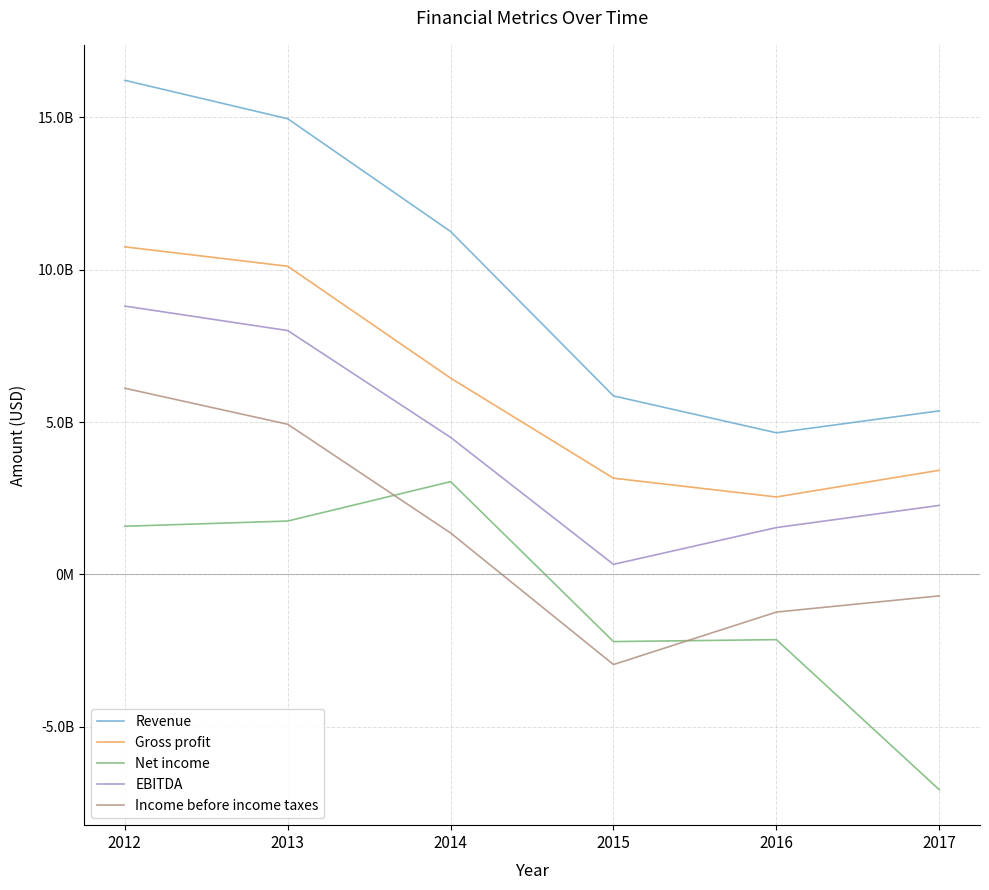

What is the difference between the highest and lowest values at 2013?

13206000000